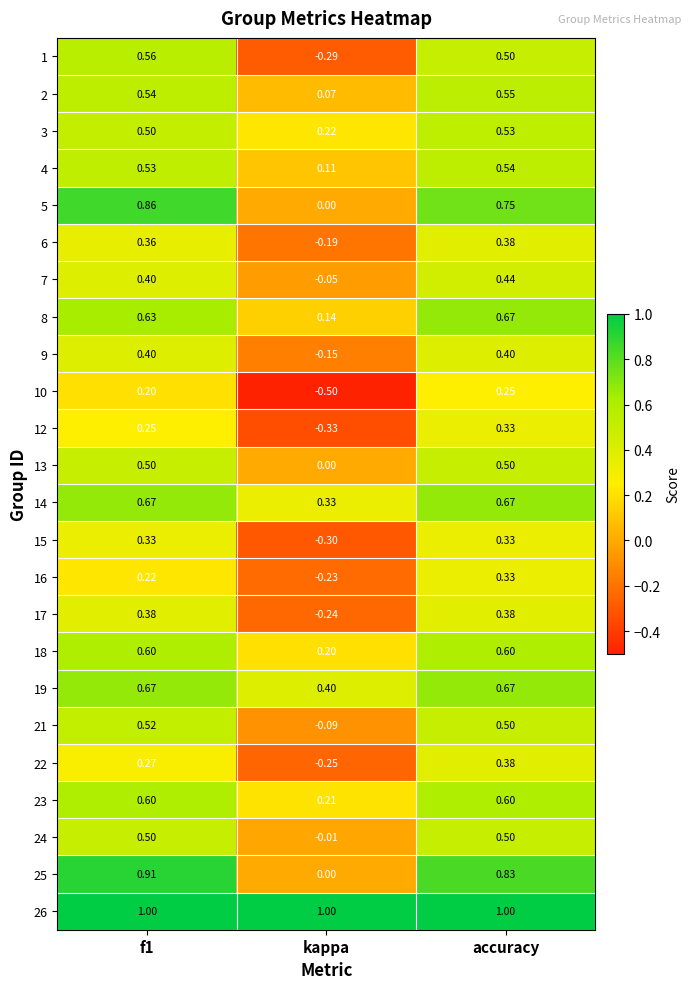

At how many categories does at least one series exceed 0?

3